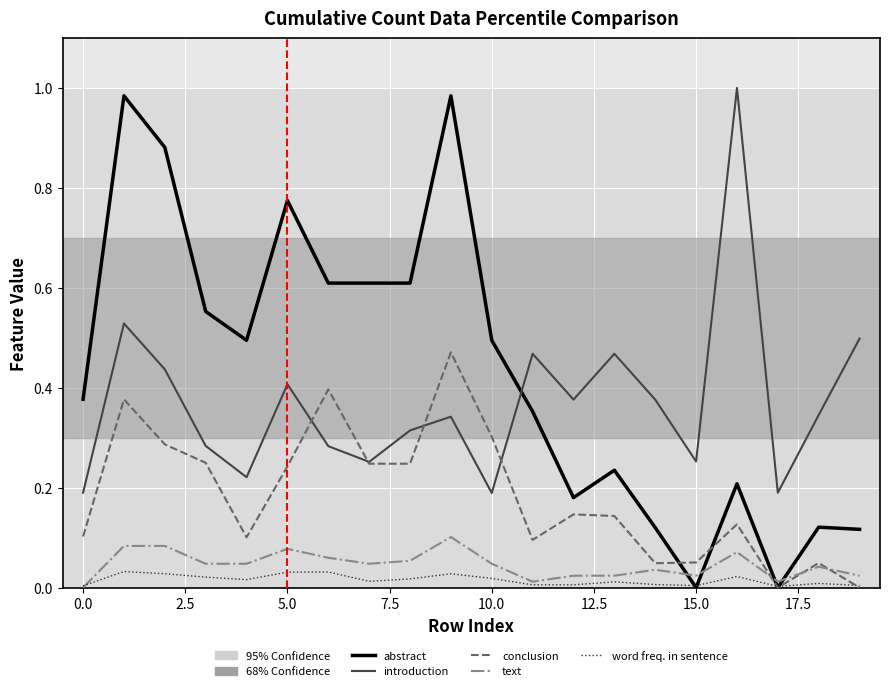

True or false: introduction and word freq. in sentence cross at least once.

False